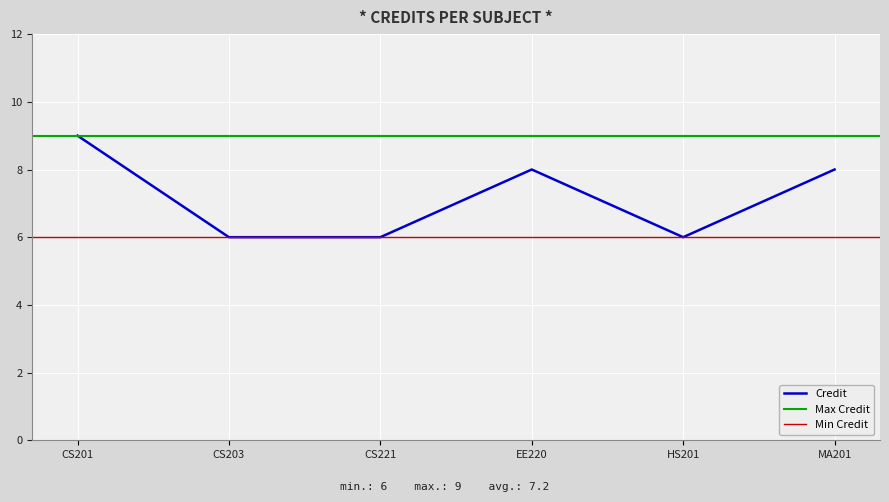

True or false: Credit has a value of 6 at CS221.

True